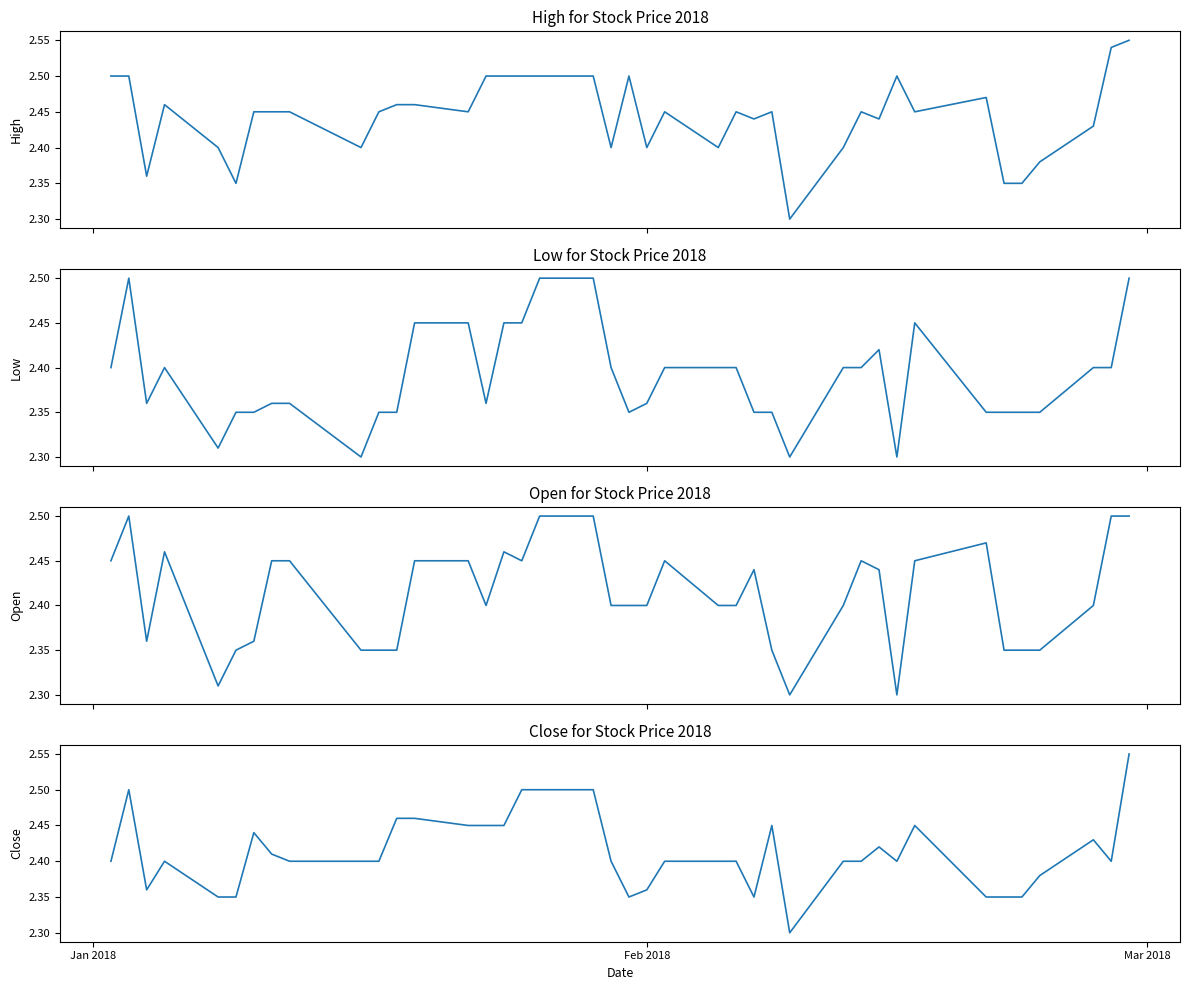

How many categories are shown in the chart?

40